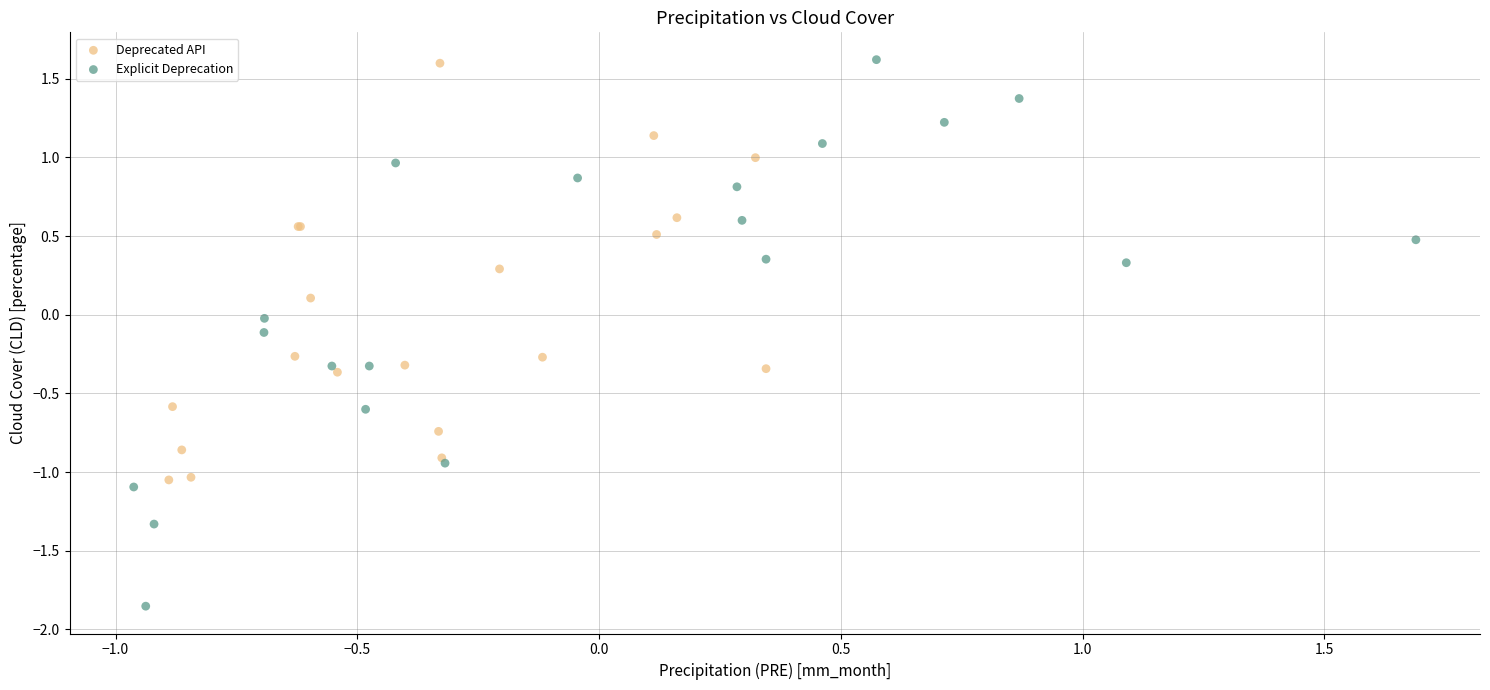

Which series contains the lowest Y value?

Explicit Deprecation